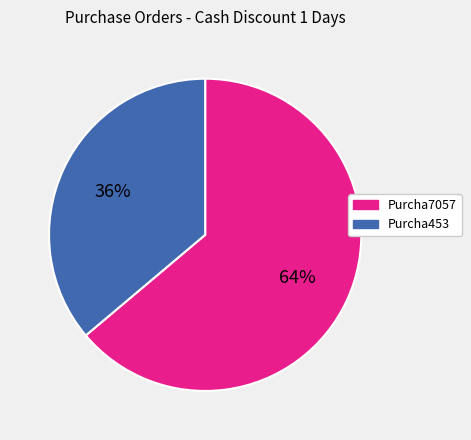

What percentage is the Purcha7057 slice, to the nearest percent?

64%